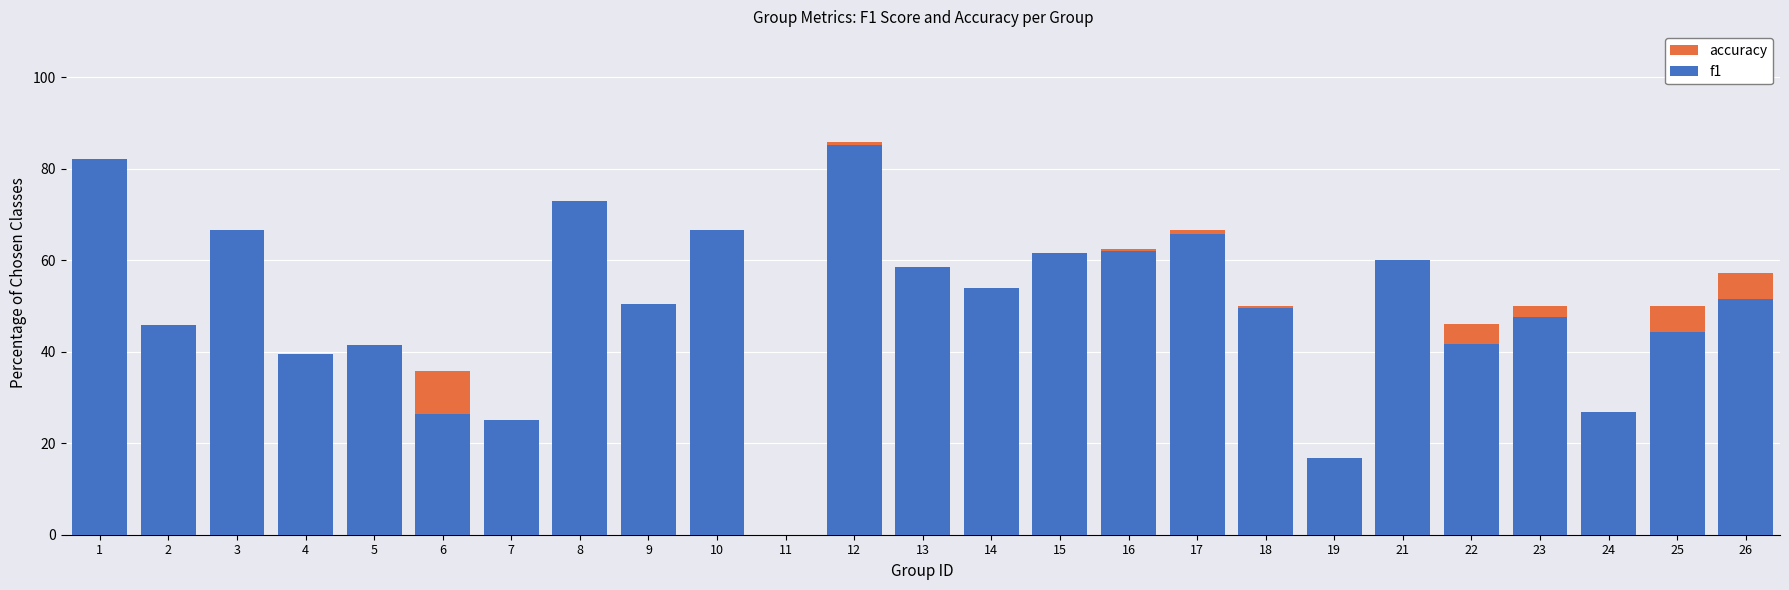

What is the difference between the f1 values at 23 and 24?

20.9